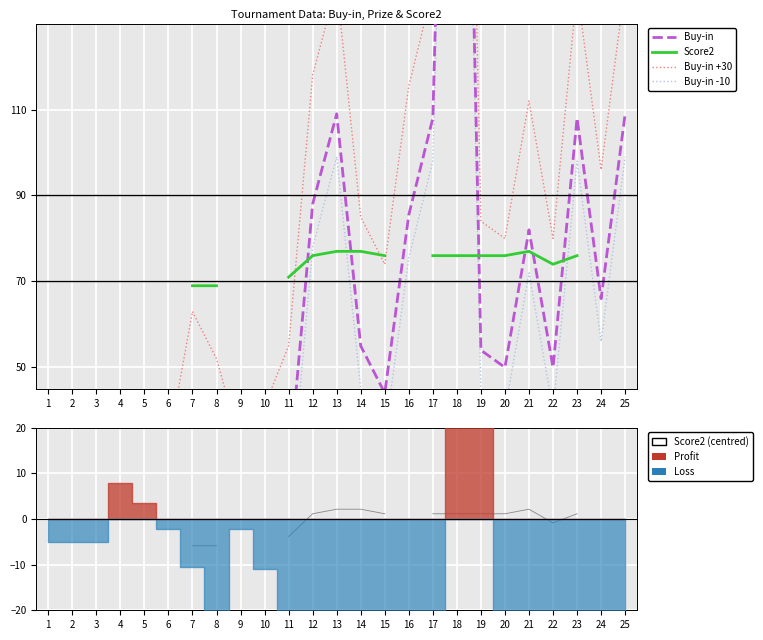

What is the value of the Score2 point at the 8th from the left?

69.0